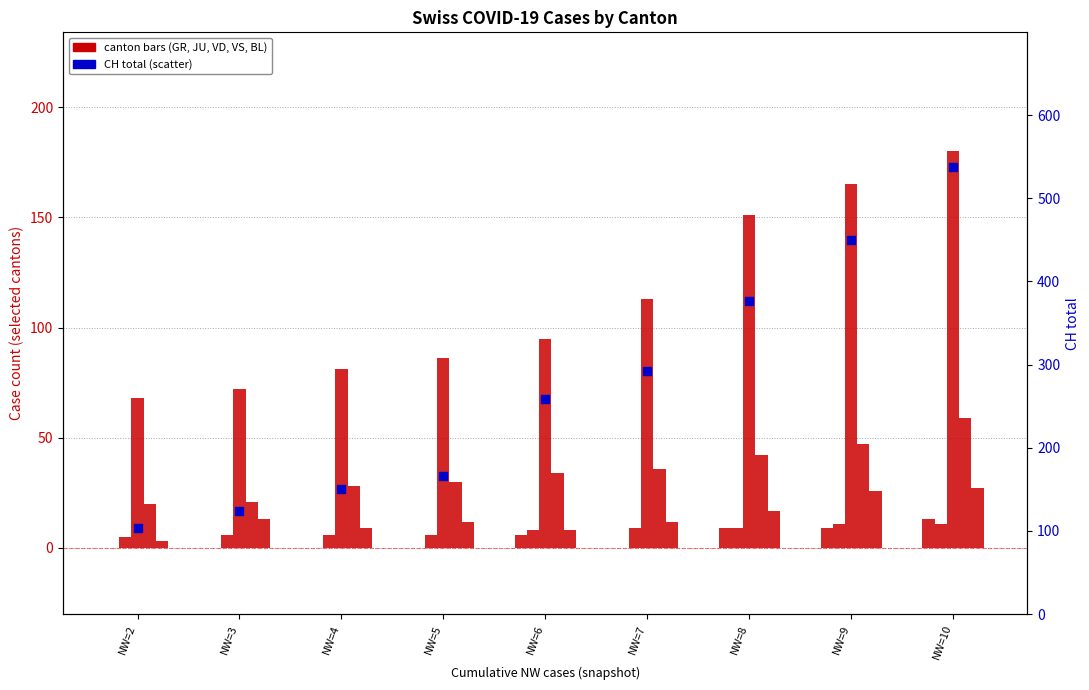

Which series reaches the minimum Y coordinate?

GR